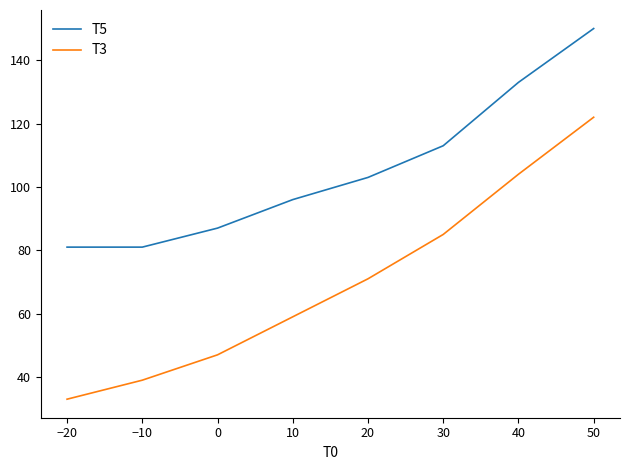

At which category does the chart reach its peak across all series?

50